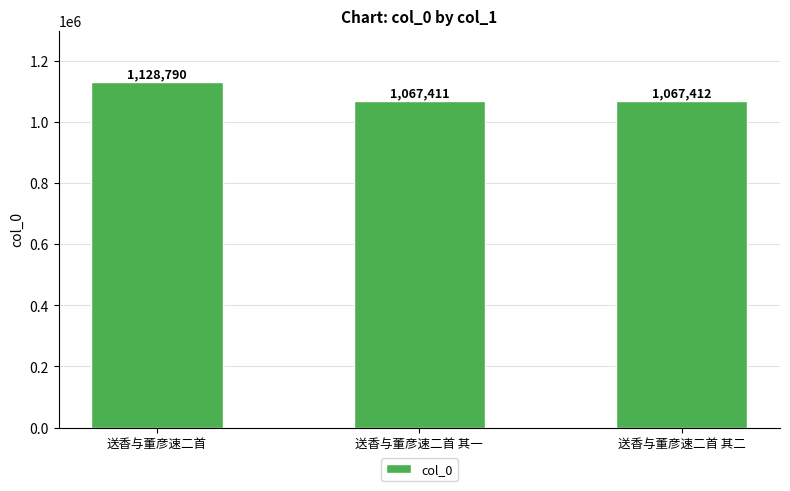

What is the label of the 2nd bar from the left?

送香与董彦速二首 其一